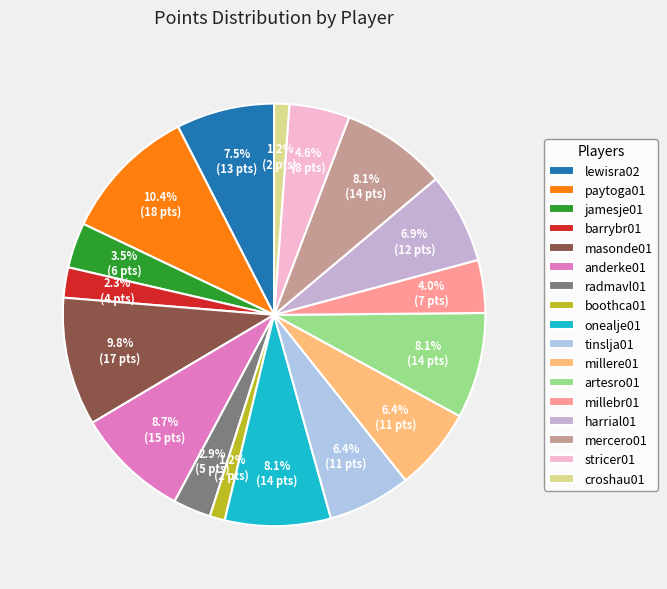

How many slices are in this pie chart?

17